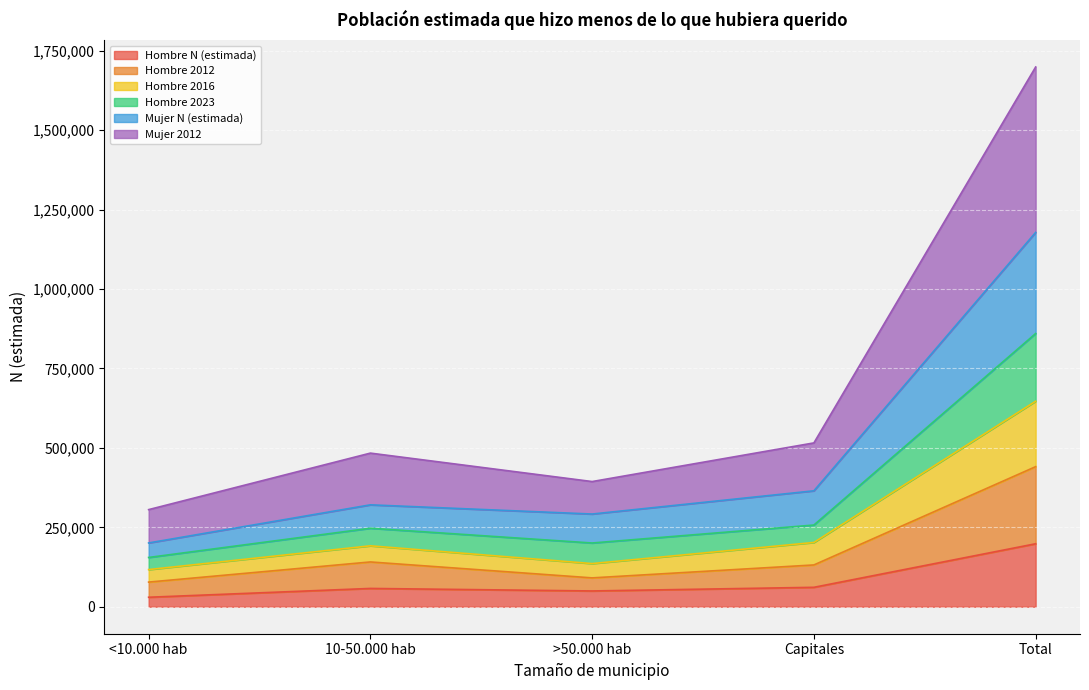

What is the maximum value for Hombre N (estimada)?

198238